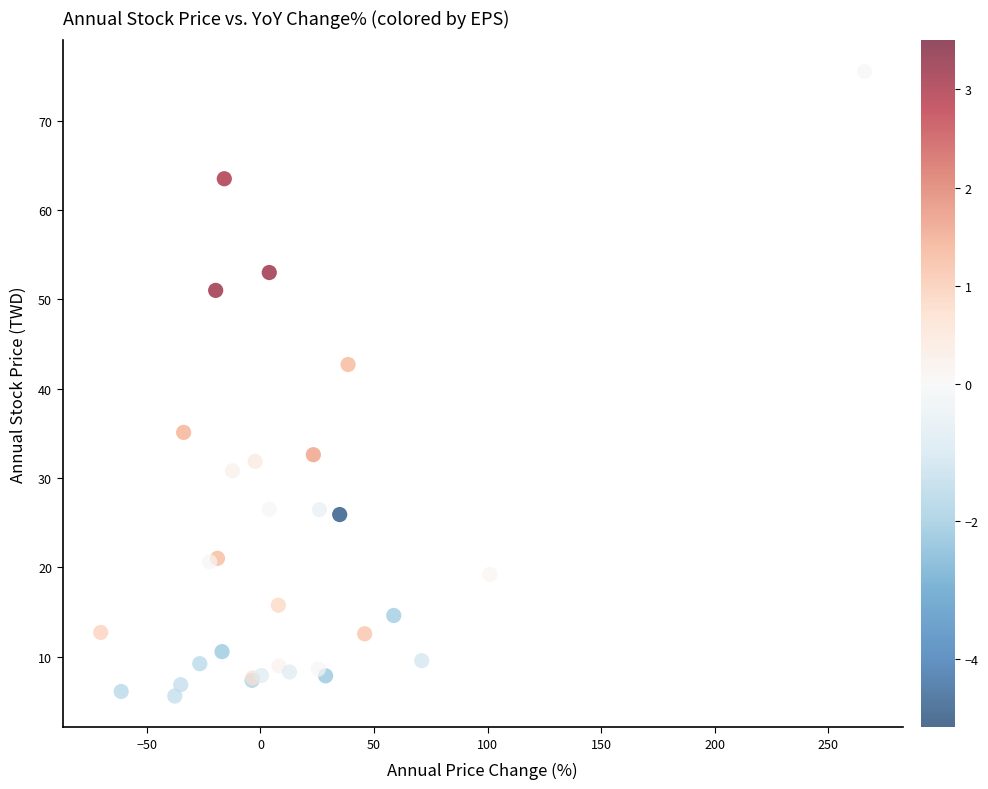

What Y value in the scatter plot is closest to 40?

42.7